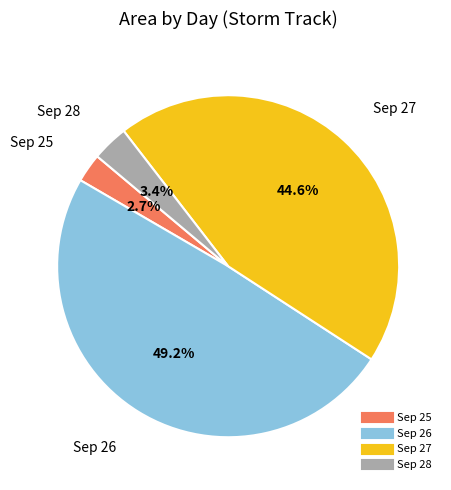

Is there any slice that represents more than half of the pie?

No